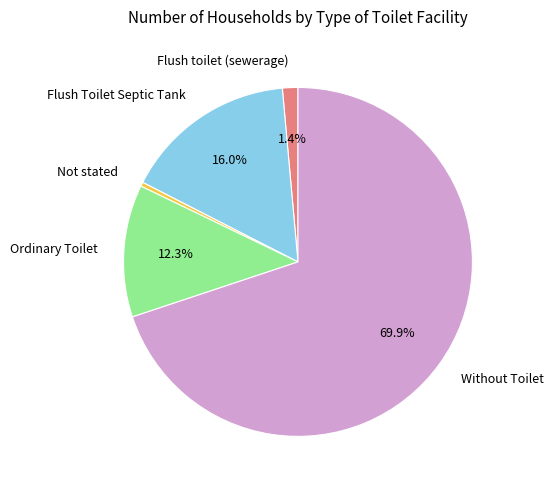

Rank the categories by value from lowest to highest.

Not stated, Flush toilet (sewerage), Ordinary Toilet, Flush Toilet Septic Tank, Without Toilet